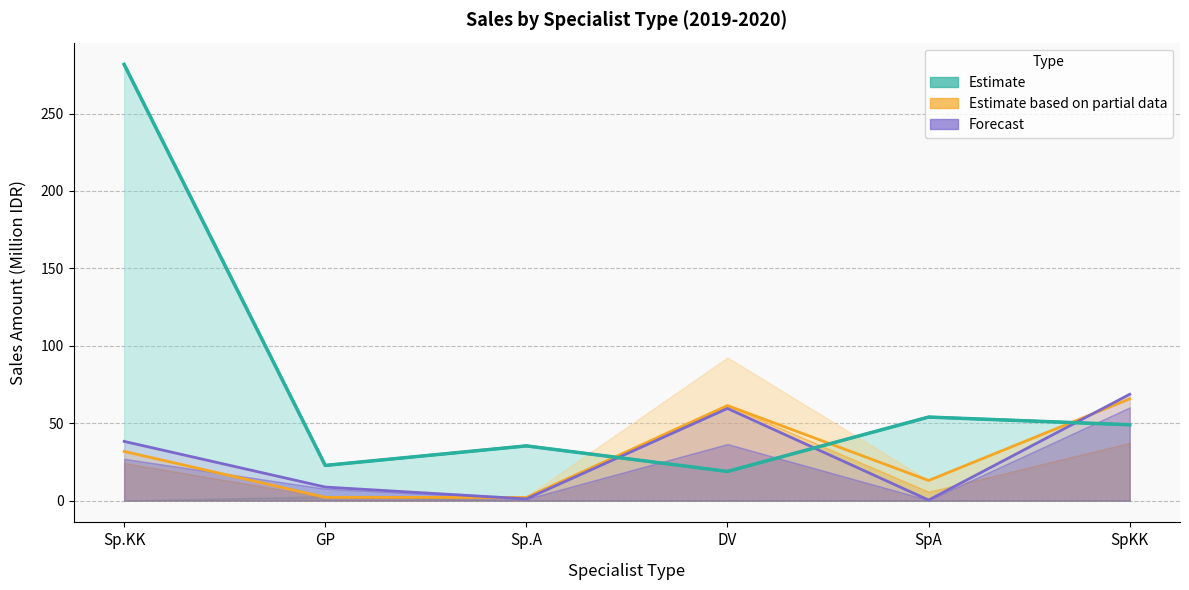

How many data points in Grand Total are above 48?

3